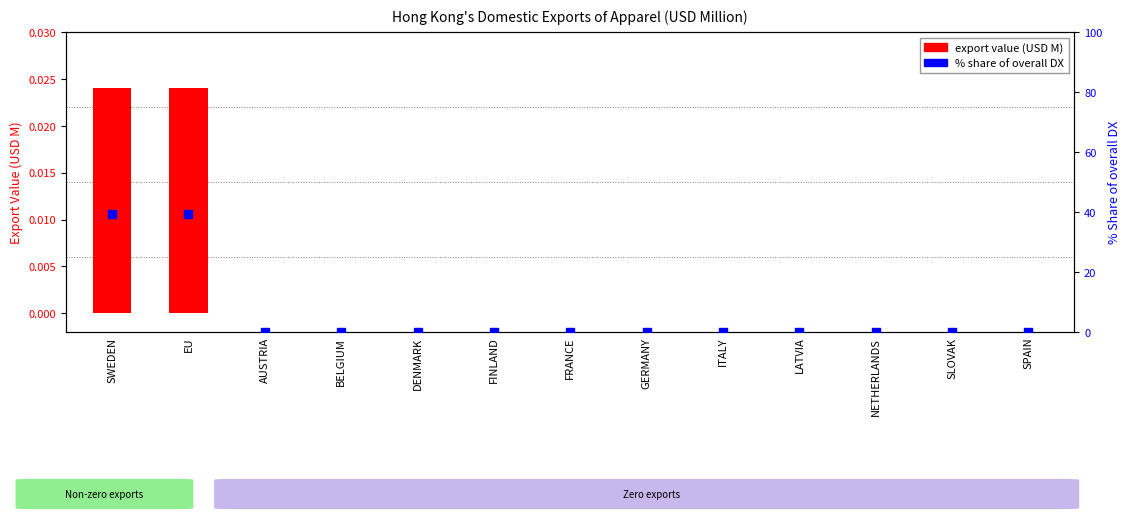

Which series contains the lowest Y value?

201712 export value (USD M)